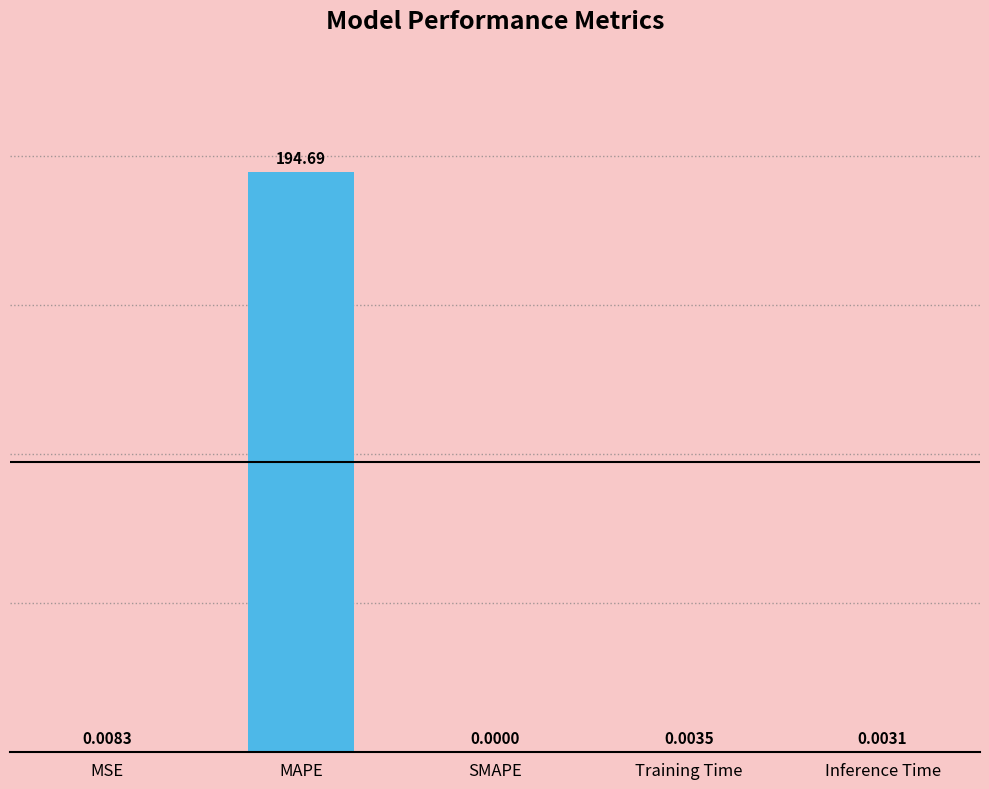

Where is the data nearest to the value 97?

MSE